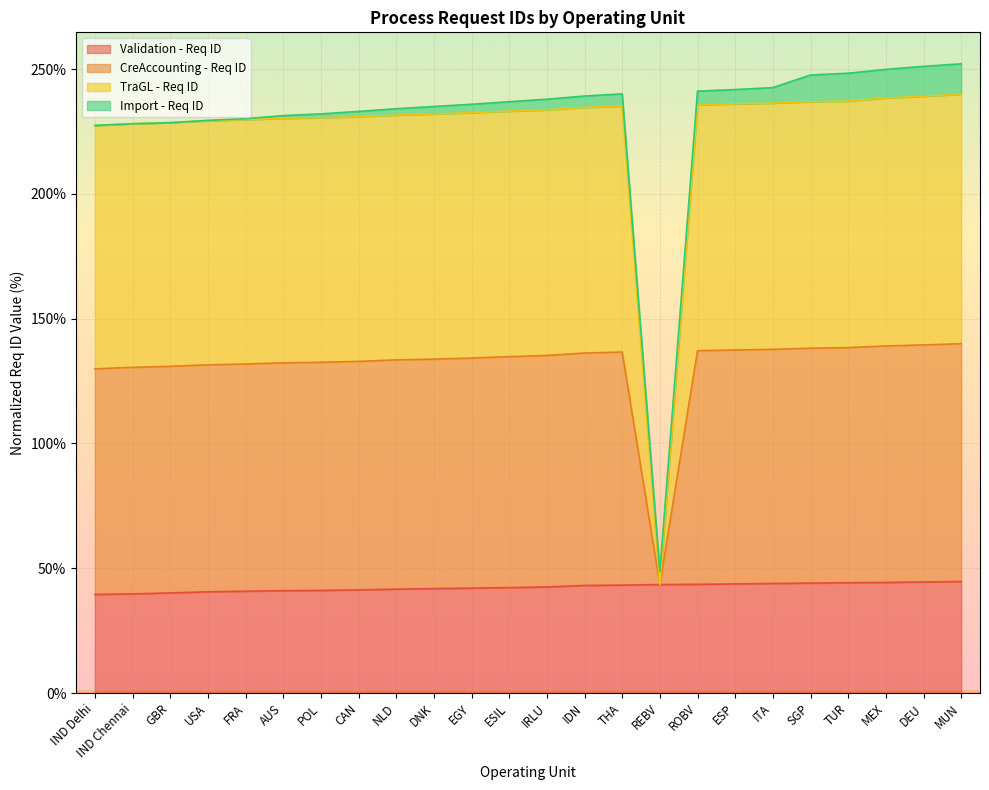

Rank the categories by Validation - Req ID value from highest to lowest.

MUN, DEU, MEX, TUR, SGP, ITA, ESP, ROBV, REBV, THA, IDN, IRLU, ESIL, EGY, DNK, NLD, CAN, POL, AUS, FRA, USA, GBR, IND Chennai, IND Delhi